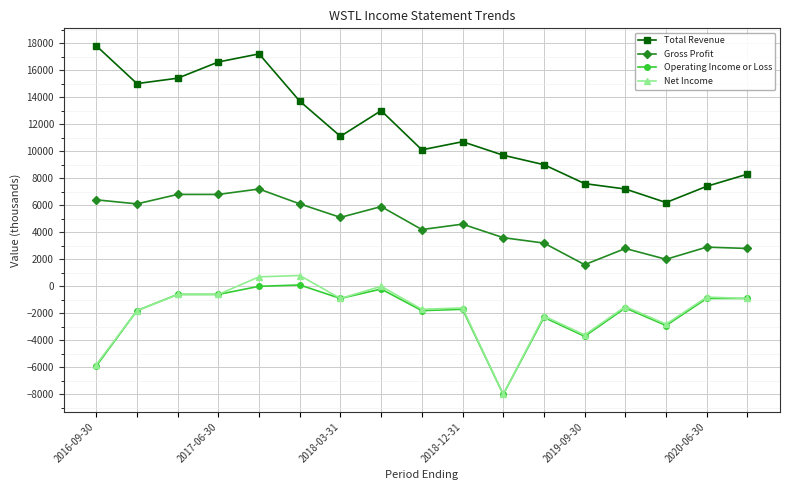

What is the value of the Net Income point at the 3rd from the left?

-600